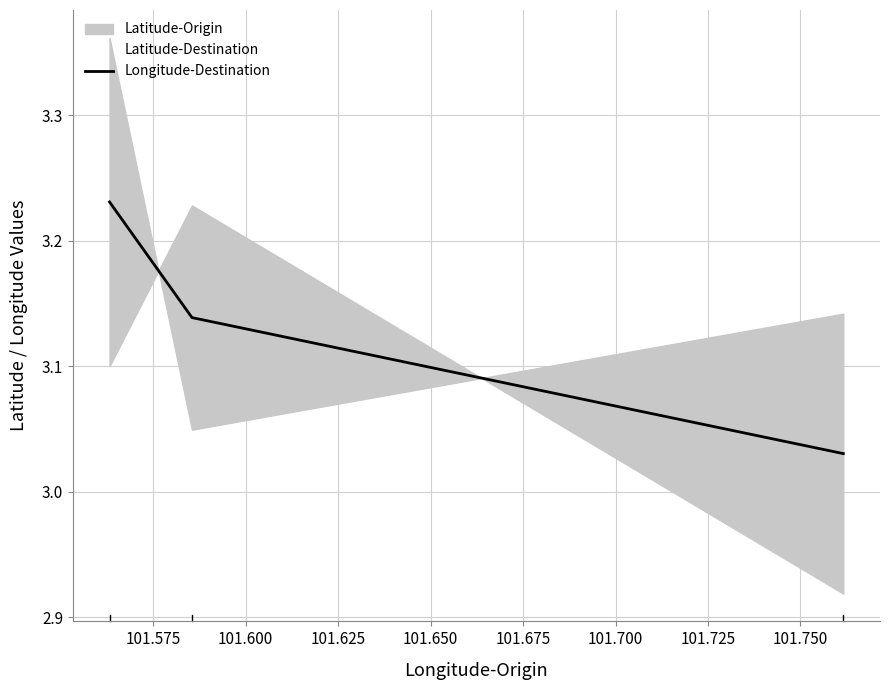

Reading left to right, what are all the values shown in this chart?

3.2	3.1	3.0